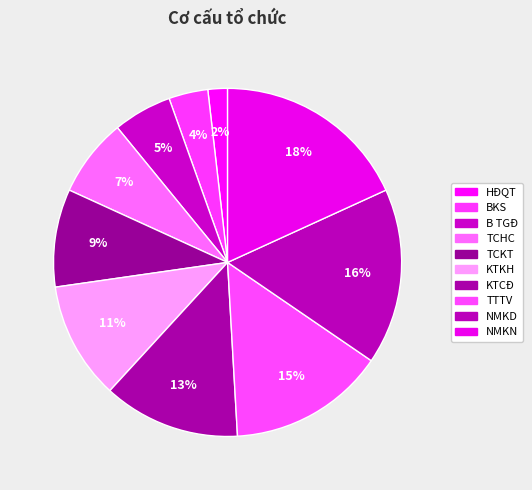

To the nearest percent, what portion does TCHC represent?

7%